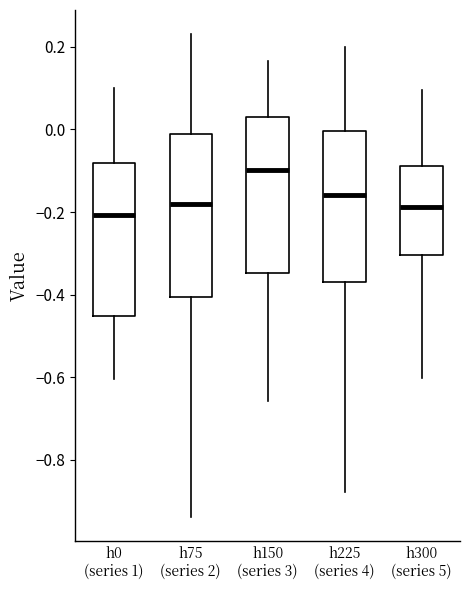

Reading left to right, transcribe this box plot: for each box, give where its median line is, the range the box spans, and where its two whiskers end, as read against the y-axis. The values are not printed on the chart, so give them approximately, as read against the axis.

h0 (series 1): median -0.20, box -0.46 to -0.08, whiskers -0.60 to 0.10
h75 (series 2): median -0.18, box -0.40 to -0.02, whiskers -0.94 to 0.24
h150 (series 3): median -0.10, box -0.34 to 0.04, whiskers -0.66 to 0.16
h225 (series 4): median -0.16, box -0.36 to 0.00, whiskers -0.88 to 0.20
h300 (series 5): median -0.18, box -0.30 to -0.08, whiskers -0.60 to 0.10